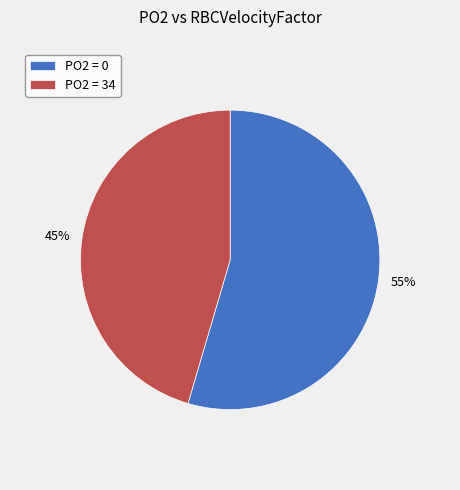

To the nearest percent, what is the average slice percentage?

50%